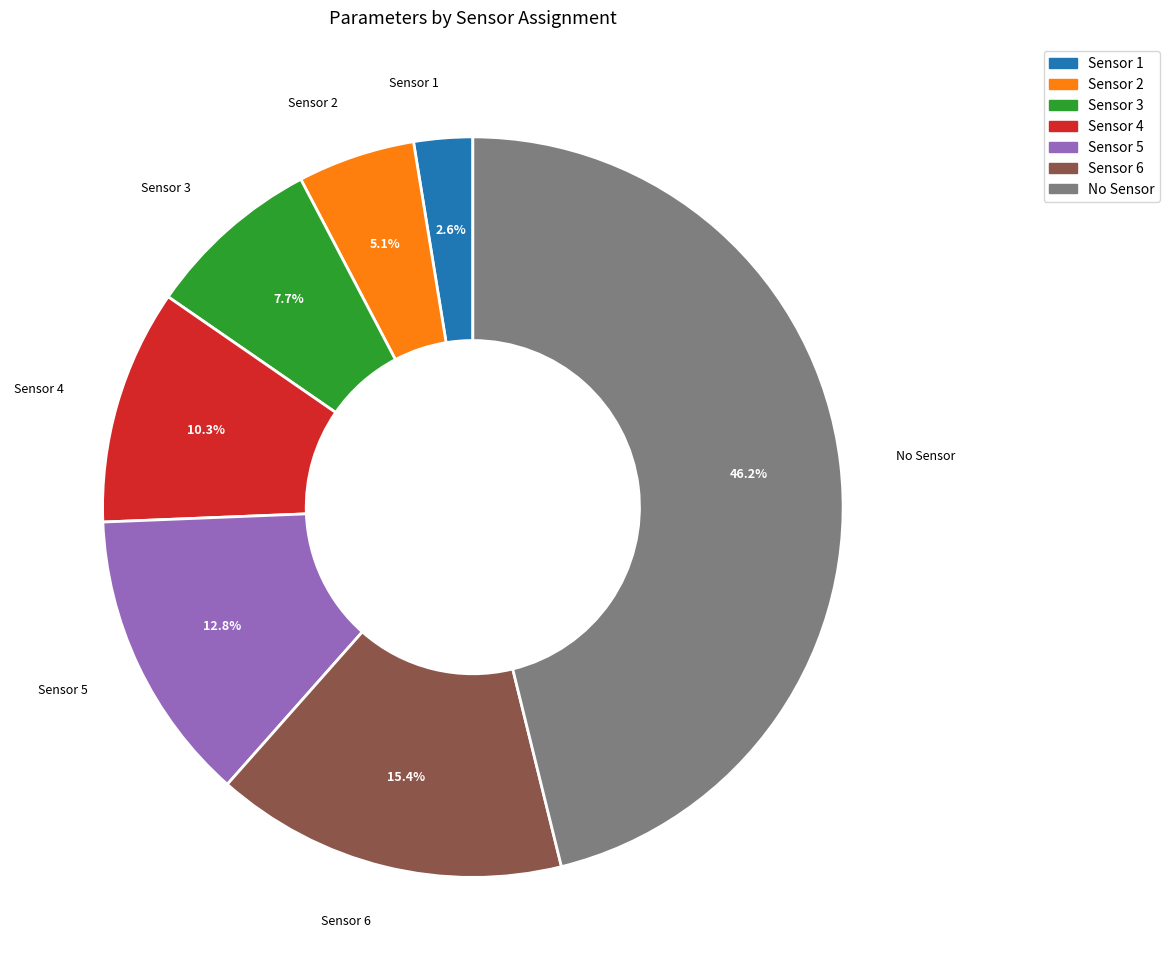

Does any single category account for the majority?

No